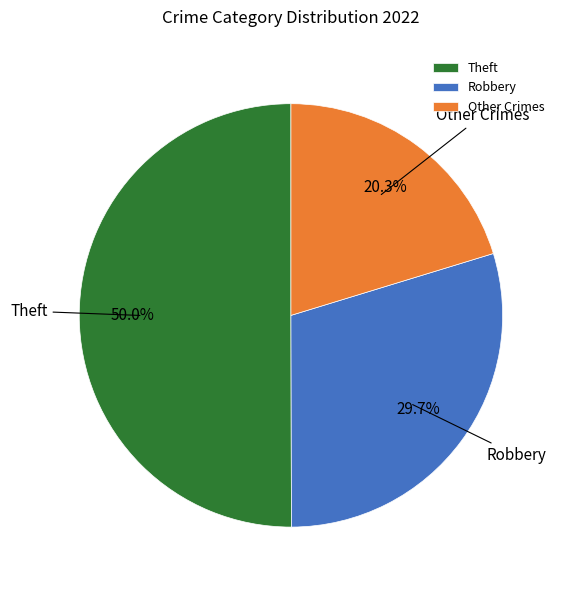

Which slice is the smallest?

Other Crimes